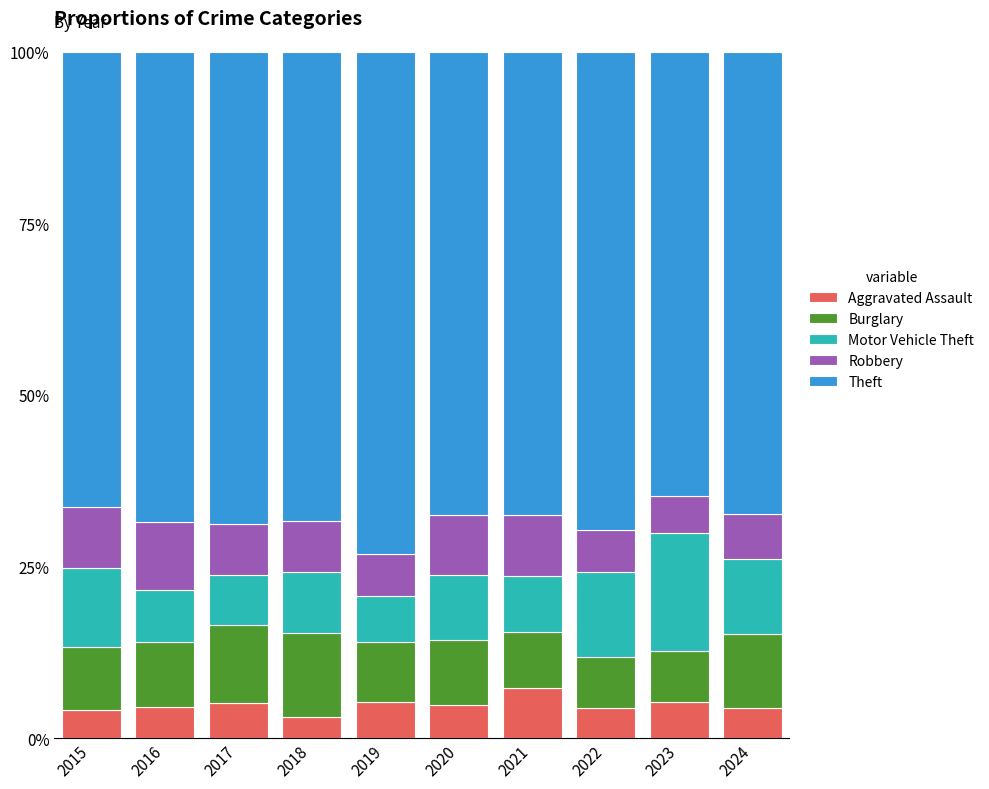

What is the total value across all series at 2021?

100.0